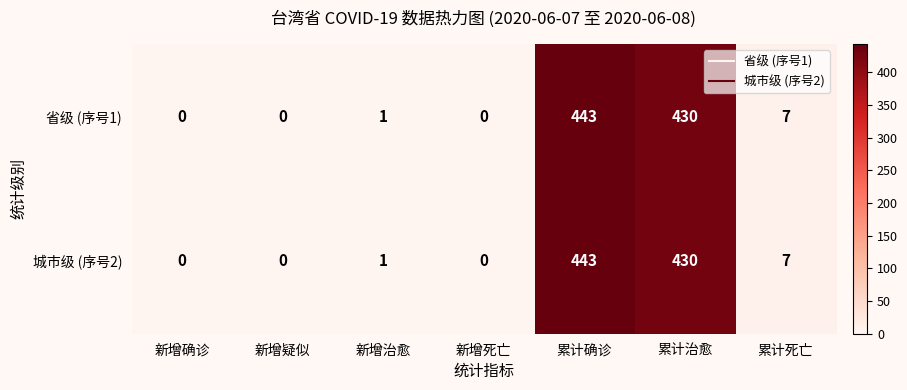

Reading left to right, list all the values displayed in this chart.

省级 (序号1): 新增确诊=0	新增疑似=0	新增治愈=1	新增死亡=0	累计确诊=443	累计治愈=430	累计死亡=7
城市级 (序号2): 新增确诊=0	新增疑似=0	新增治愈=1	新增死亡=0	累计确诊=443	累计治愈=430	累计死亡=7